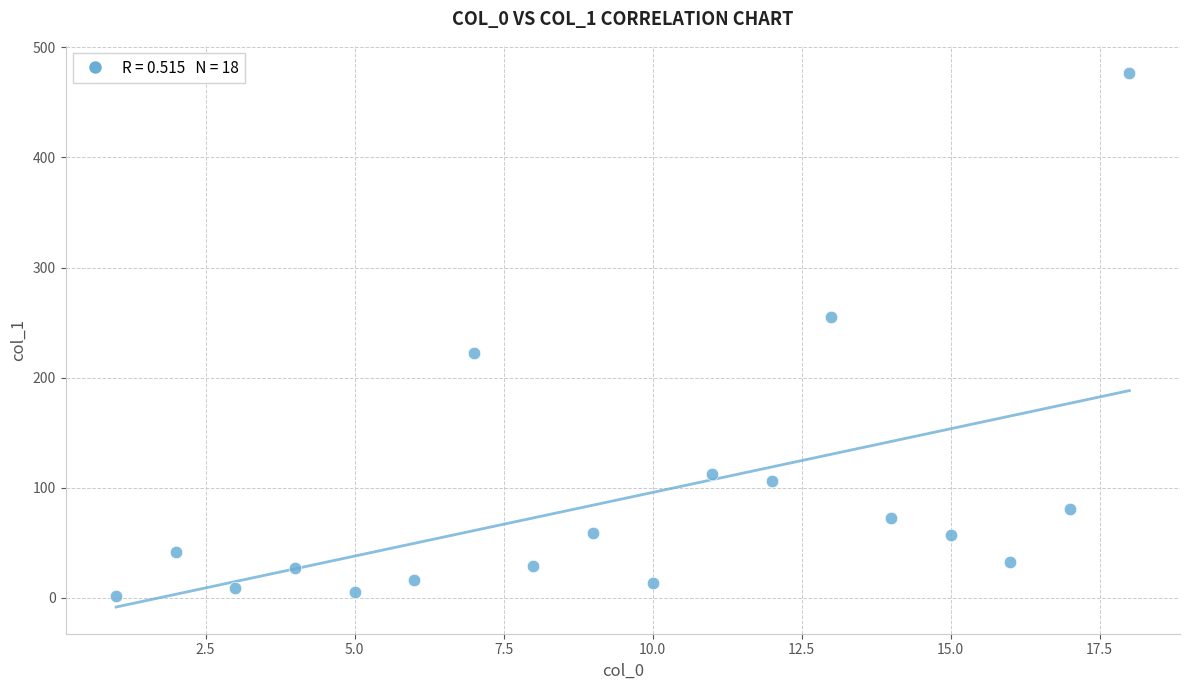

What is the range of X values (max minus min)?

17.0